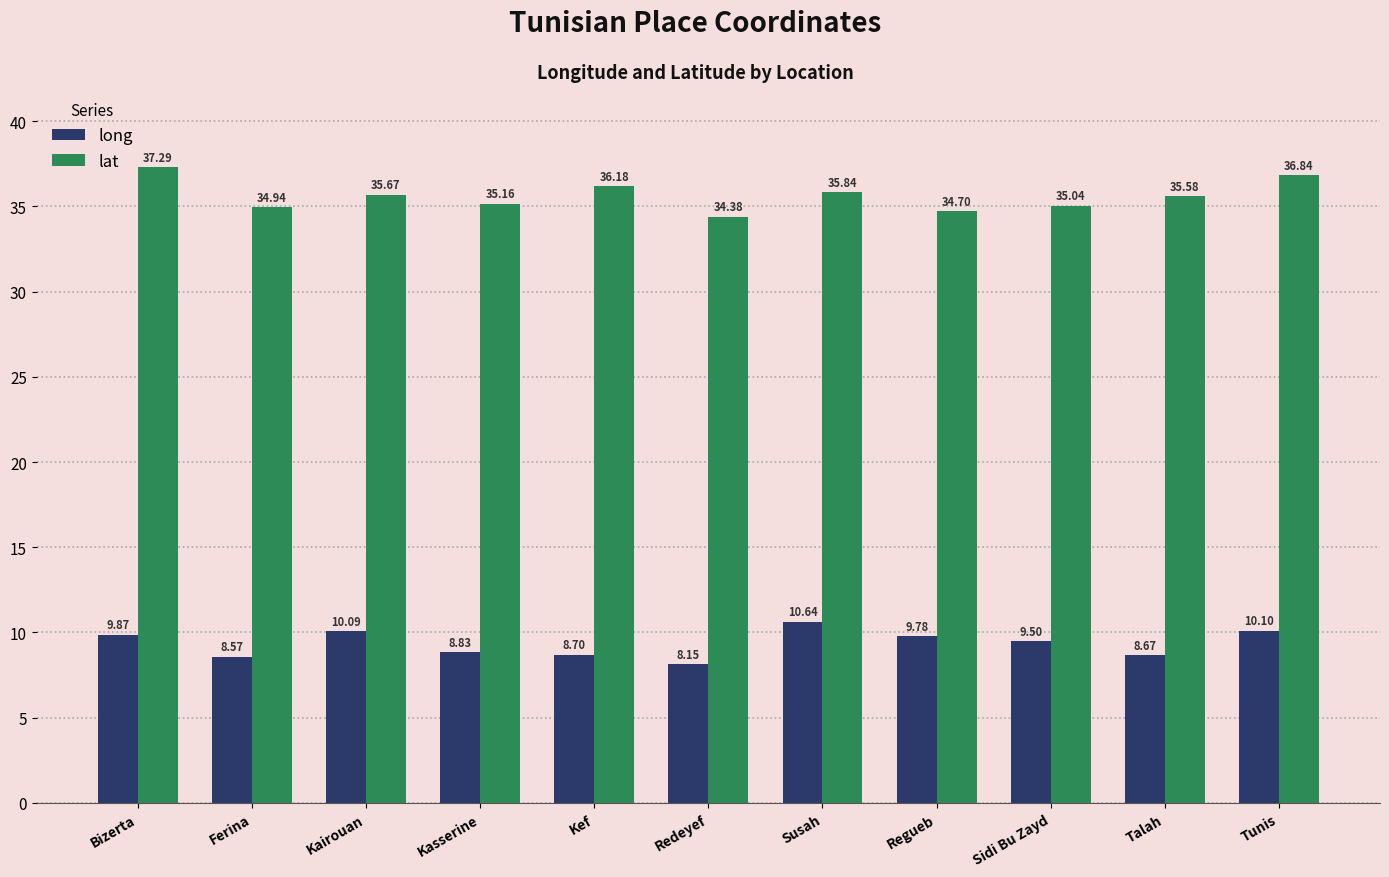

What is the difference between the maximum and minimum values in the lat series?

2.9